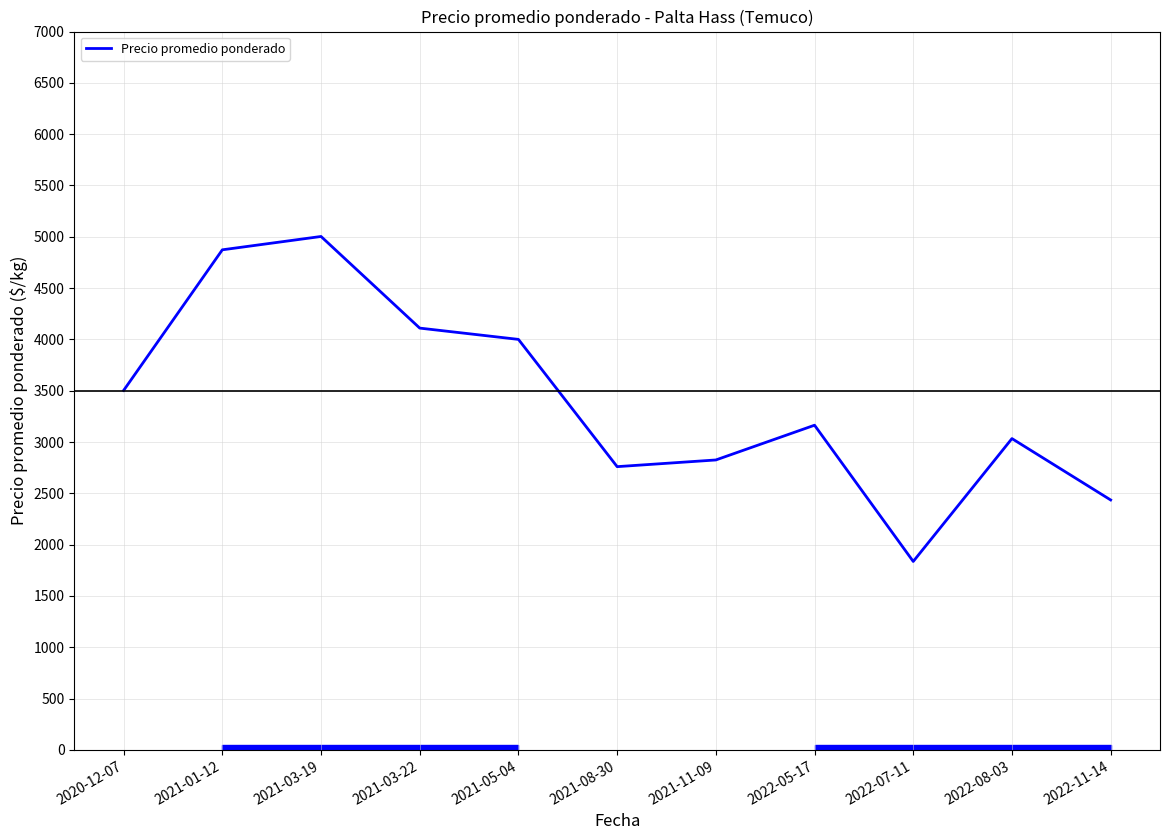

Rank the categories by value from lowest to highest.

2022-07-11, 2022-11-14, 2021-08-30, 2021-11-09, 2022-08-03, 2022-05-17, 2020-12-07, 2021-05-04, 2021-03-22, 2021-01-12, 2021-03-19